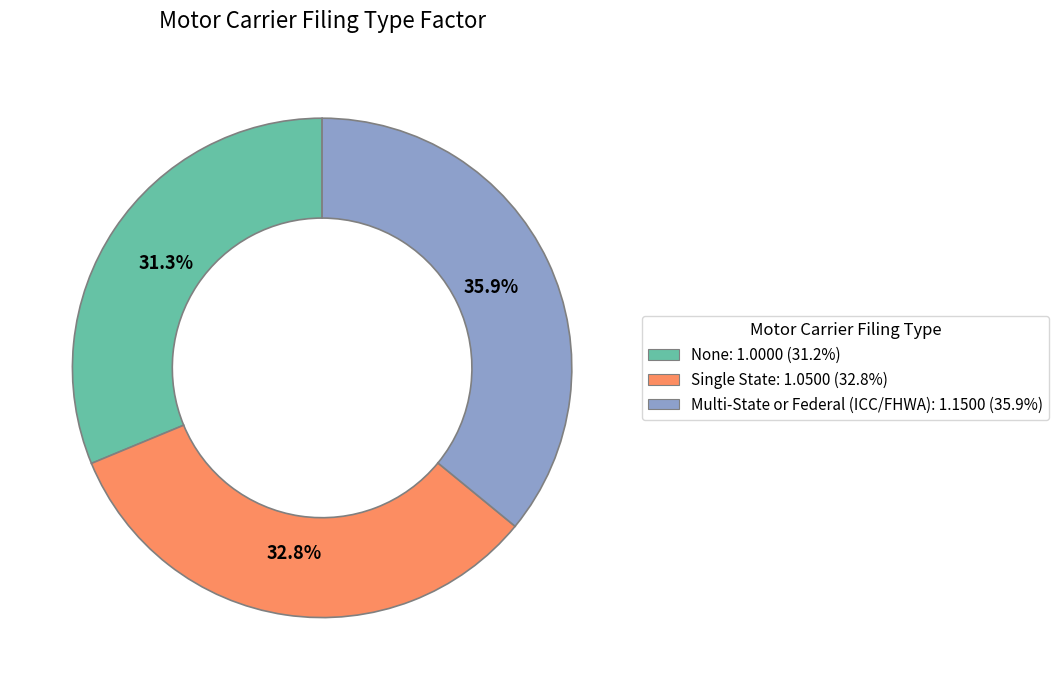

True or false: Multi-State or Federal (ICC/FHWA) accounts for 36% of the total.

True